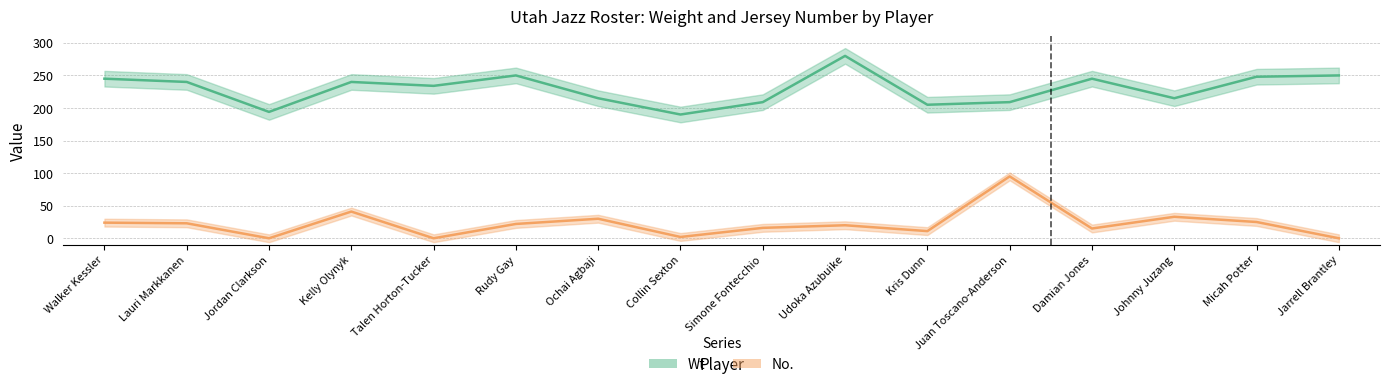

Which series has the largest range (max minus min)?

No.